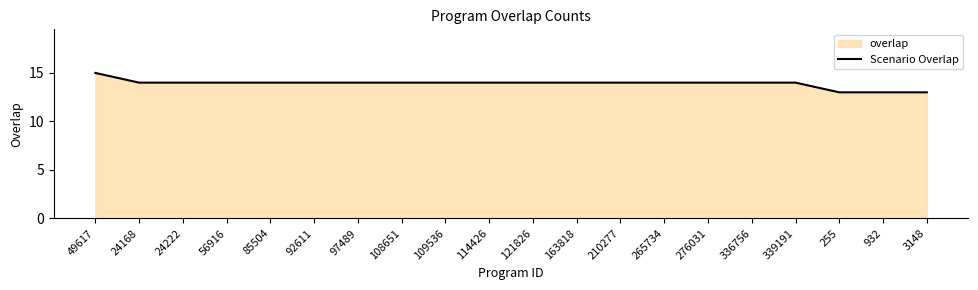

What is the difference between the maximum and minimum values?

2